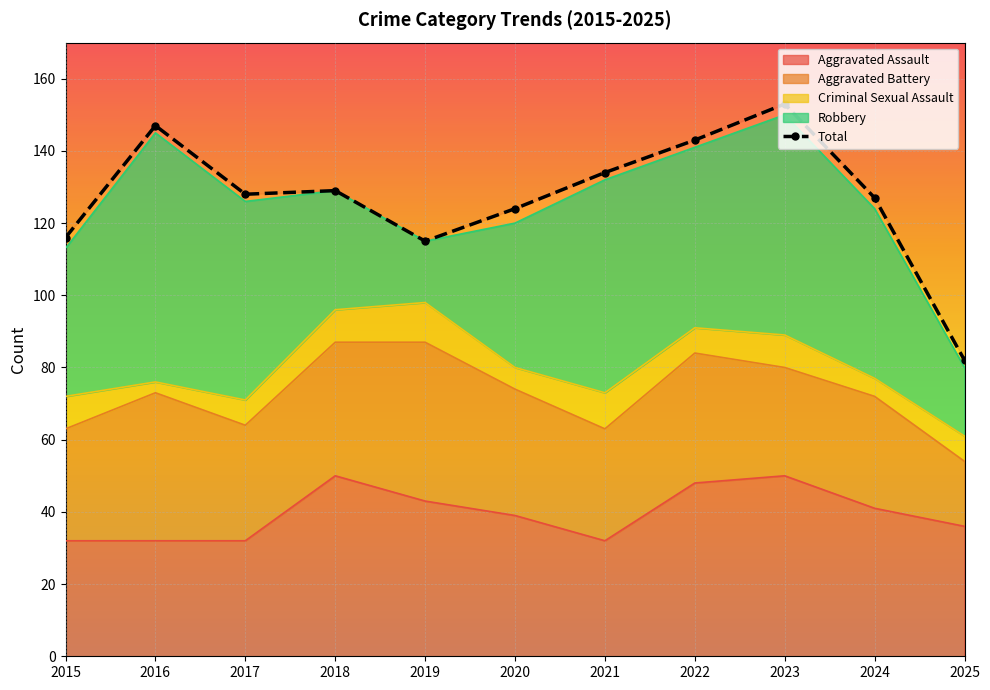

Count the number of values greater than 128.

5